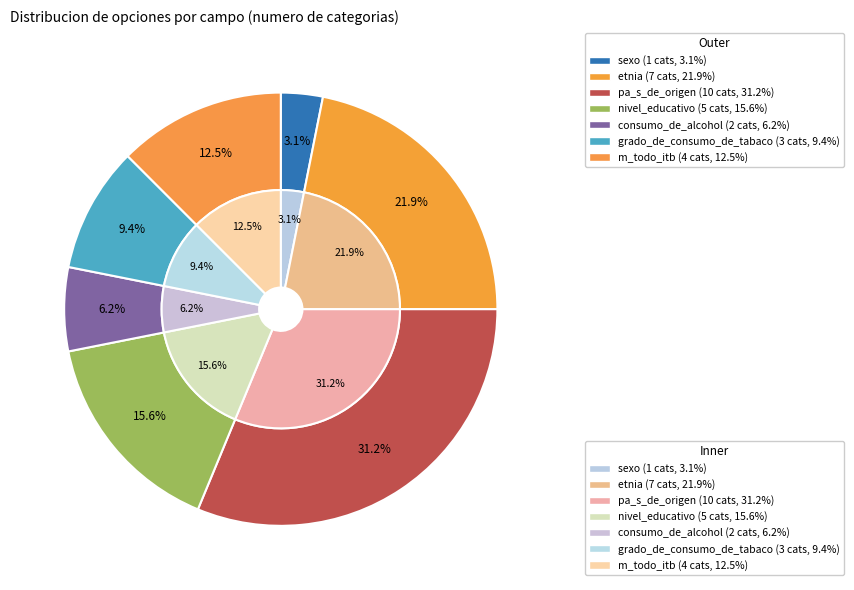

To the nearest percent, what is the difference between the largest and smallest slice percentages?

28%